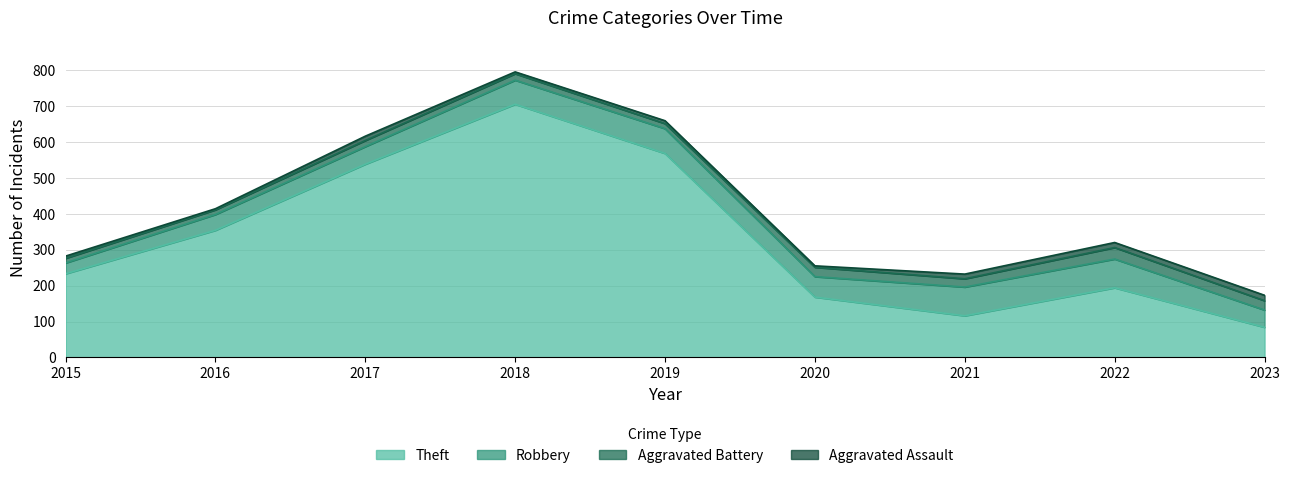

Rank the series by their maximum value, from lowest to highest.

Aggravated Assault, Aggravated Battery, Robbery, Theft